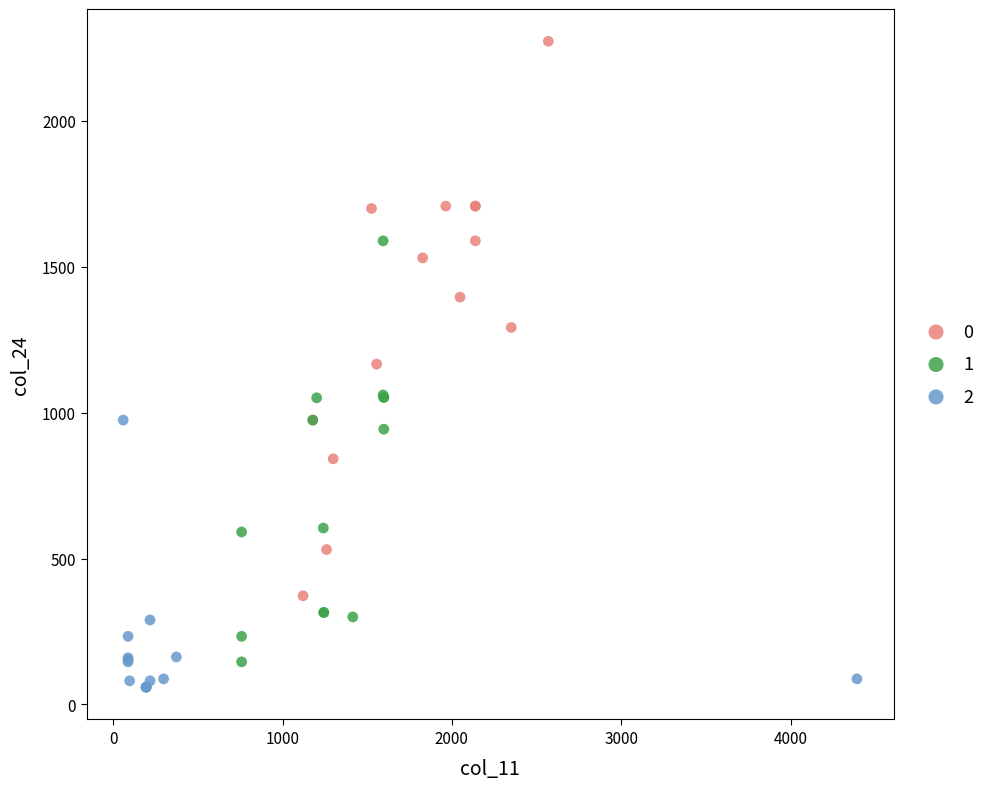

What are all the series names shown in the legend?

0, 1, 2